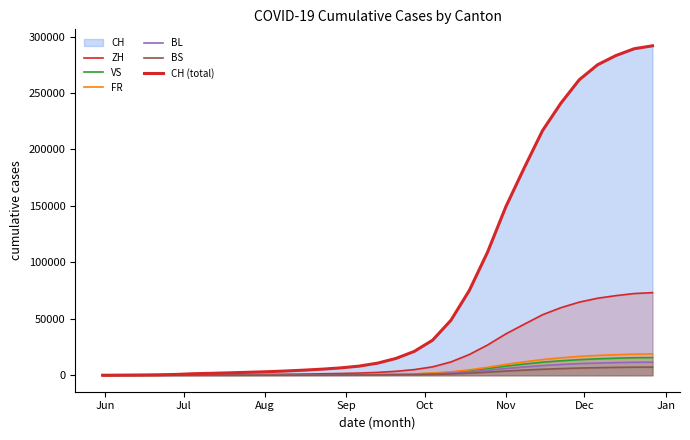

Does the chart have visible grid lines?

No